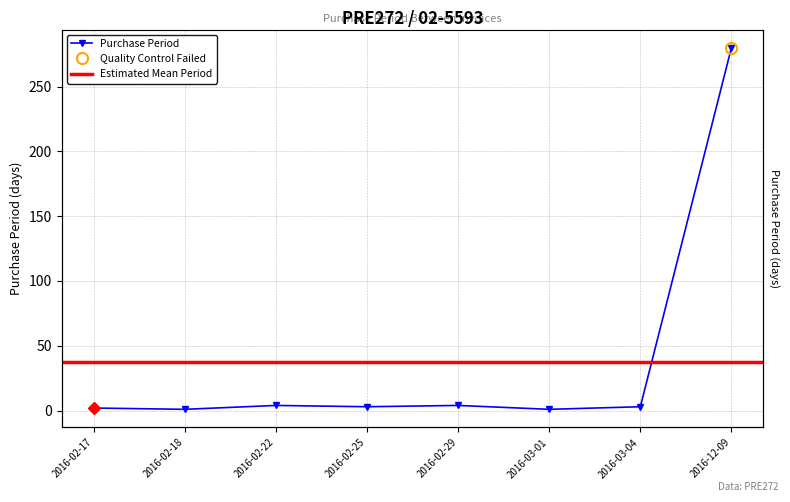

The chart shows a value of 411 at 2016-12-09. True or false?

False